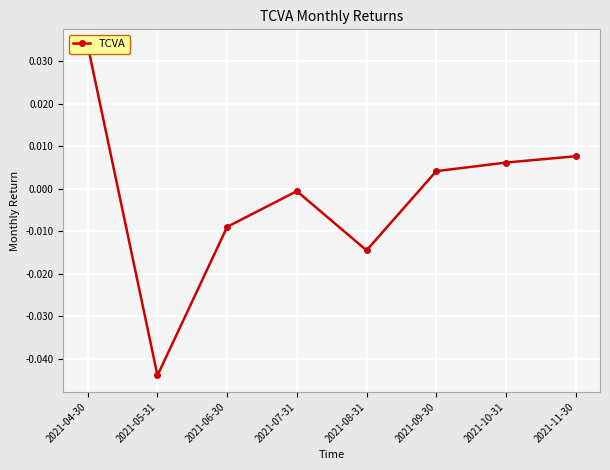

Which category has the highest value across all series?

2021-04-30